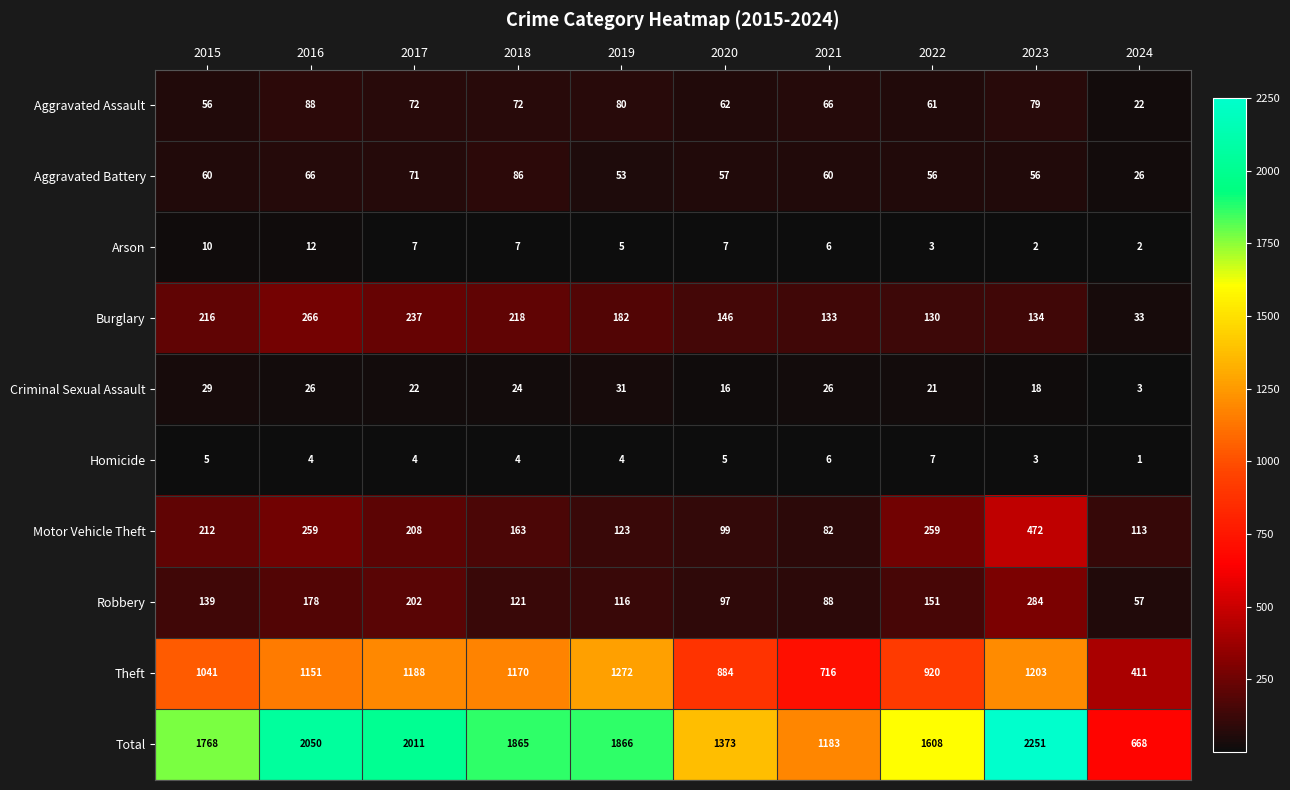

Rank the series at 2019 from highest to lowest value.

Total, Theft, Burglary, Motor Vehicle Theft, Robbery, Aggravated Assault, Aggravated Battery, Criminal Sexual Assault, Arson, Homicide